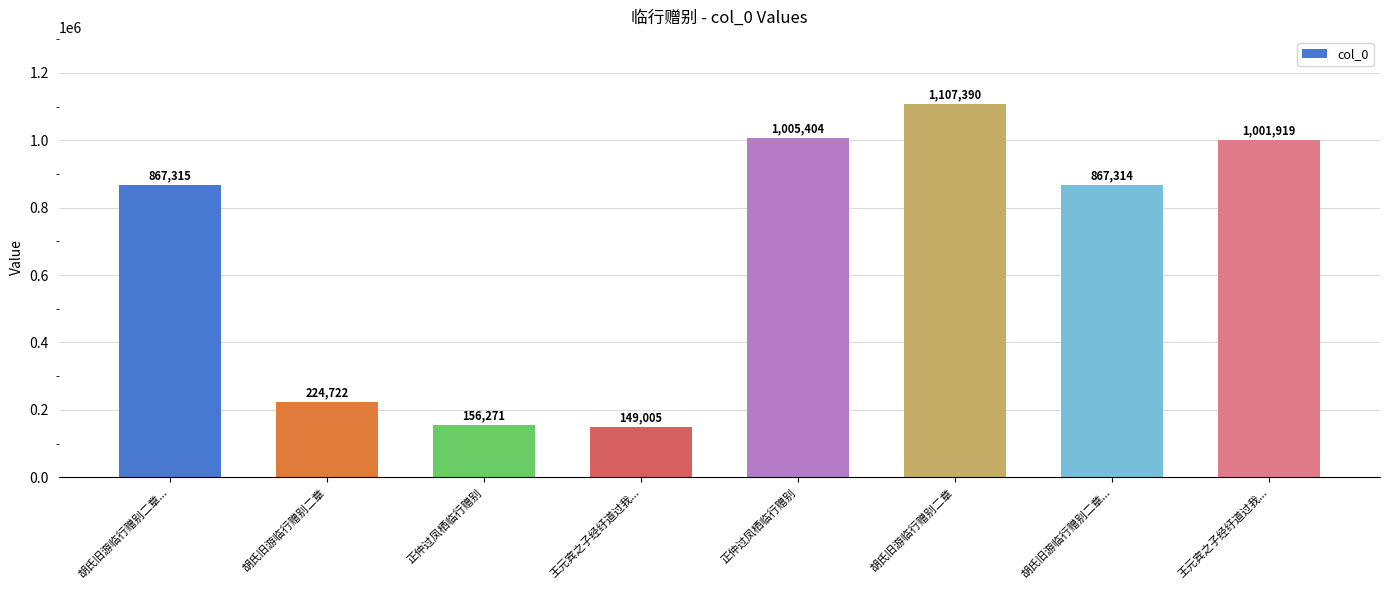

How many categories are shown in the chart?

8